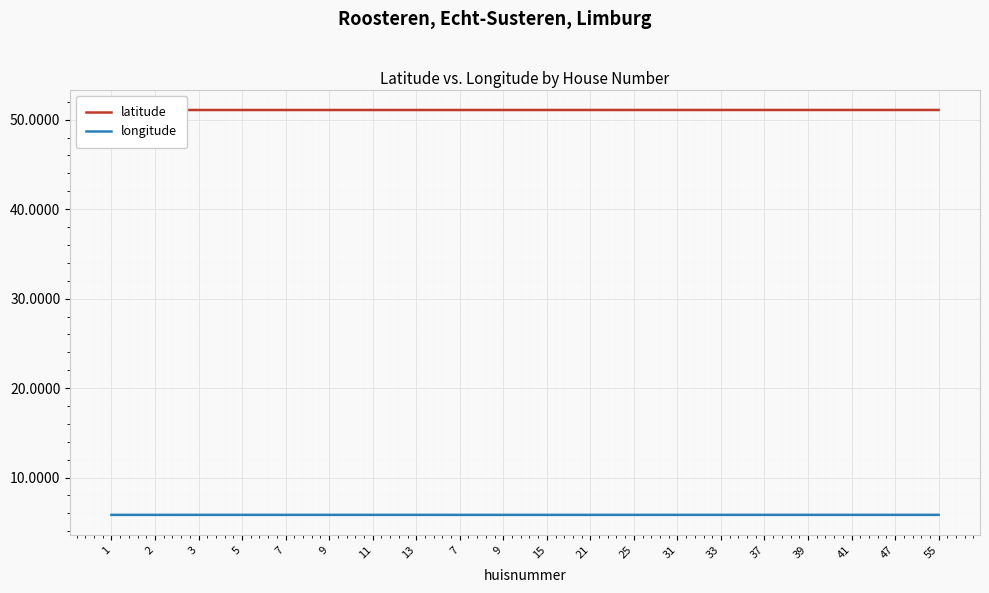

Rank the series by their maximum value, from highest to lowest.

latitude, longitude